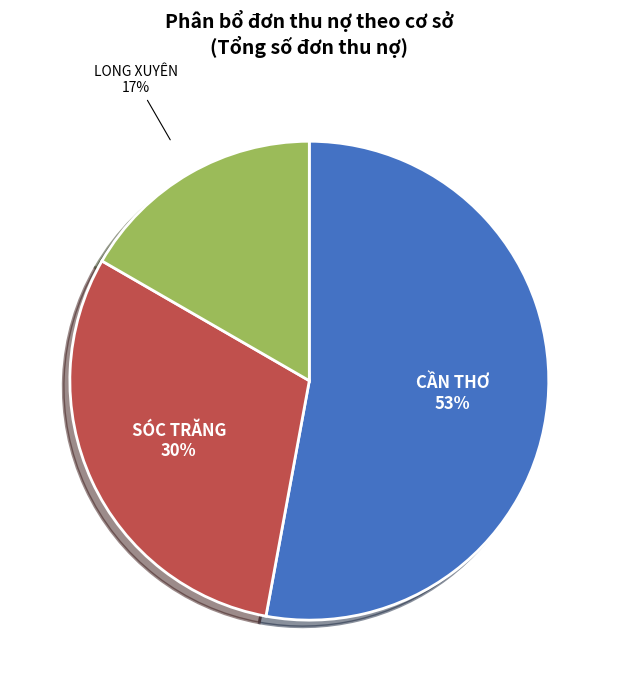

Is there any slice that represents more than half of the pie?

Yes